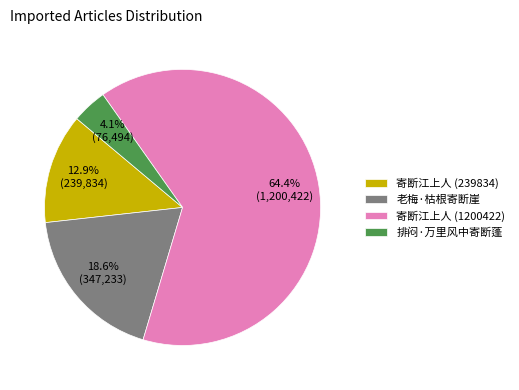

The 寄断江上人 (239834) slice represents 7% of the pie. True or false?

False